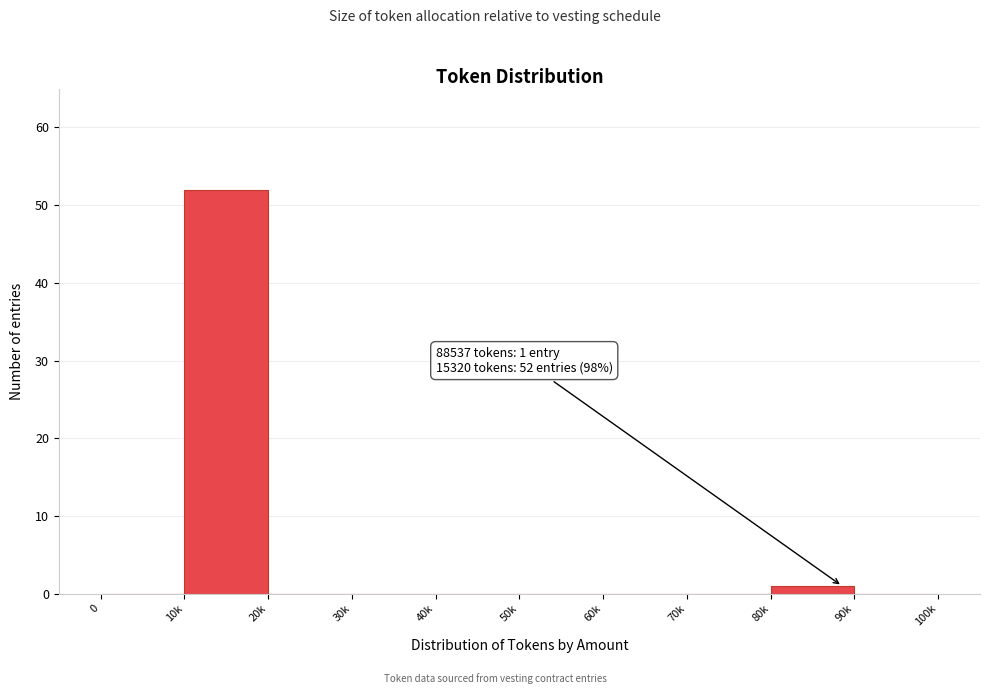

Reading left to right, transcribe all the data shown in this chart.

0=0	10k=52	20k=0	30k=0	40k=0	50k=0	60k=0	70k=0	80k=1	90k=0